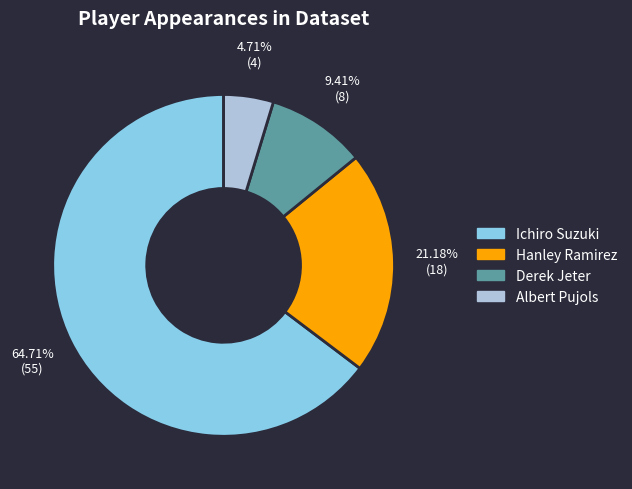

Which slice is the largest?

Ichiro Suzuki